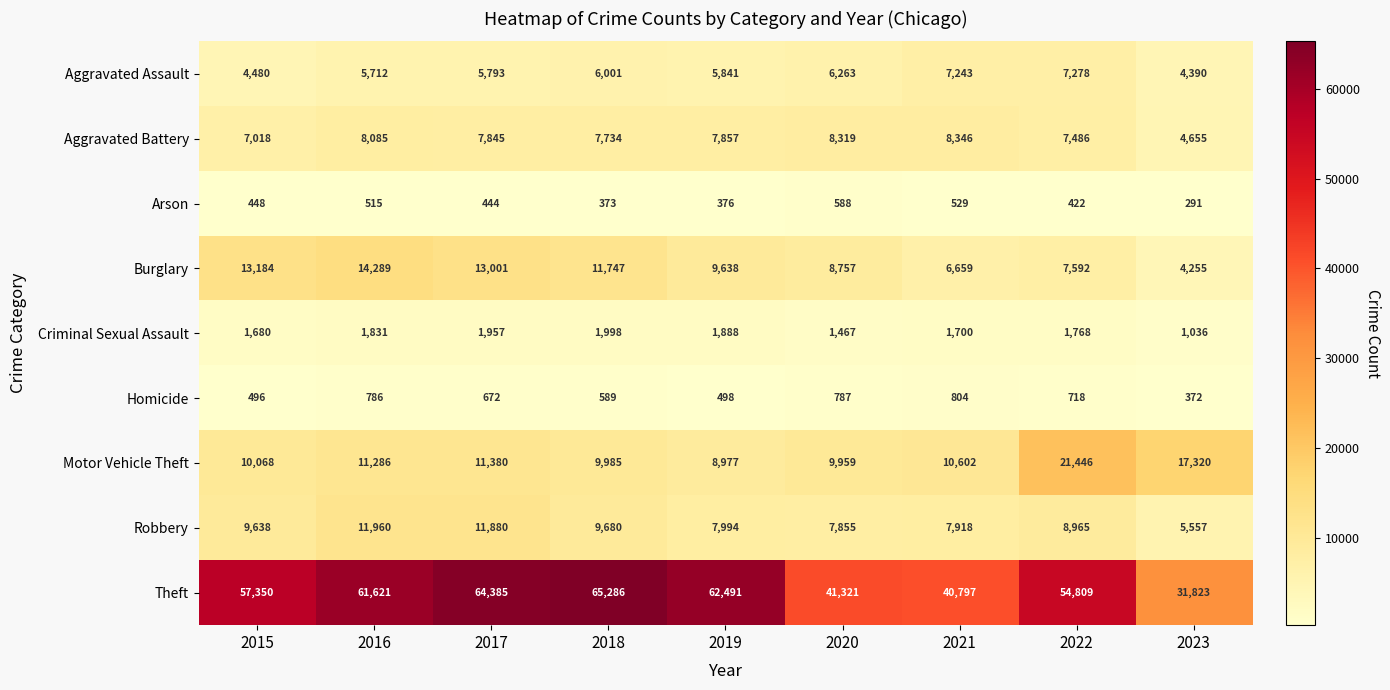

True or false: Arson has a value of 422 at 2022.

True